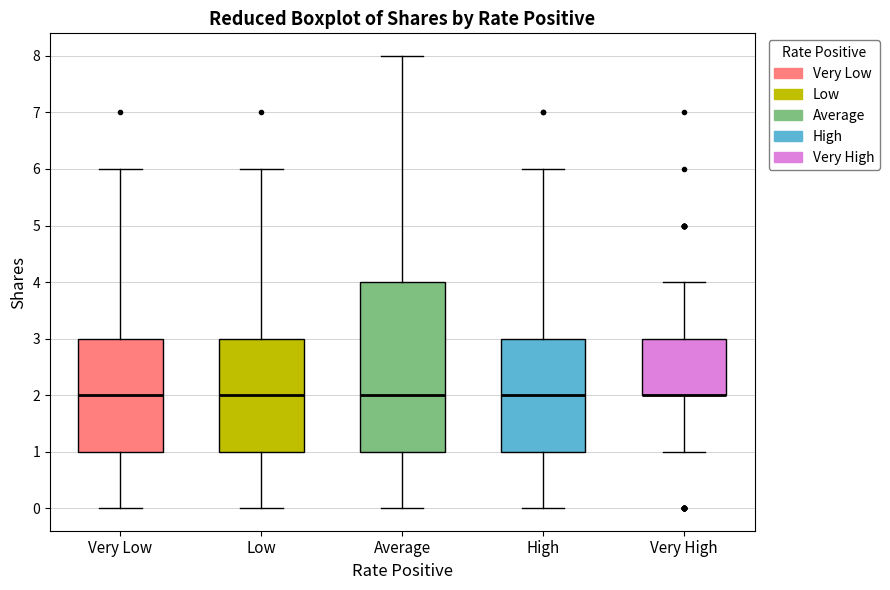

Where is the lower edge of the box for Very Low on the y-axis? The values are not printed on the chart, so give them approximately, as read against the axis.

1